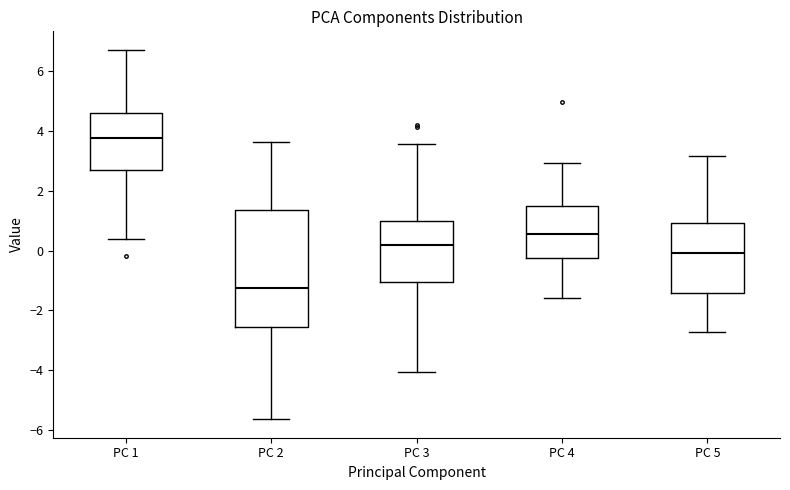

Which box has the highest median line?

PC 1